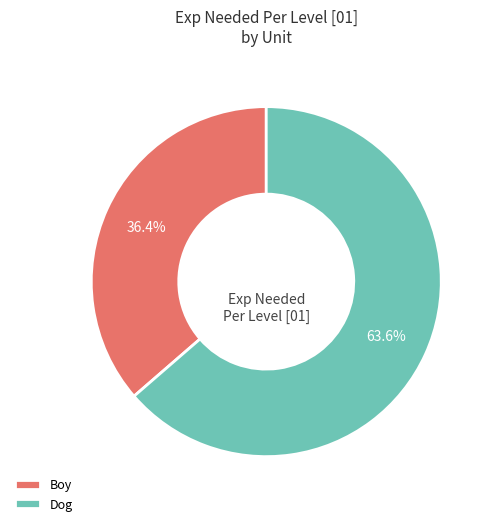

Rank the categories by value from lowest to highest.

Boy, Dog